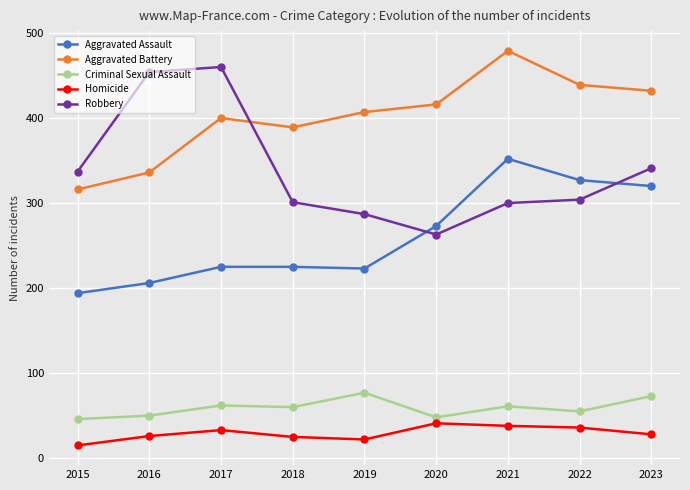

How many values in the Homicide series are below 28?

4